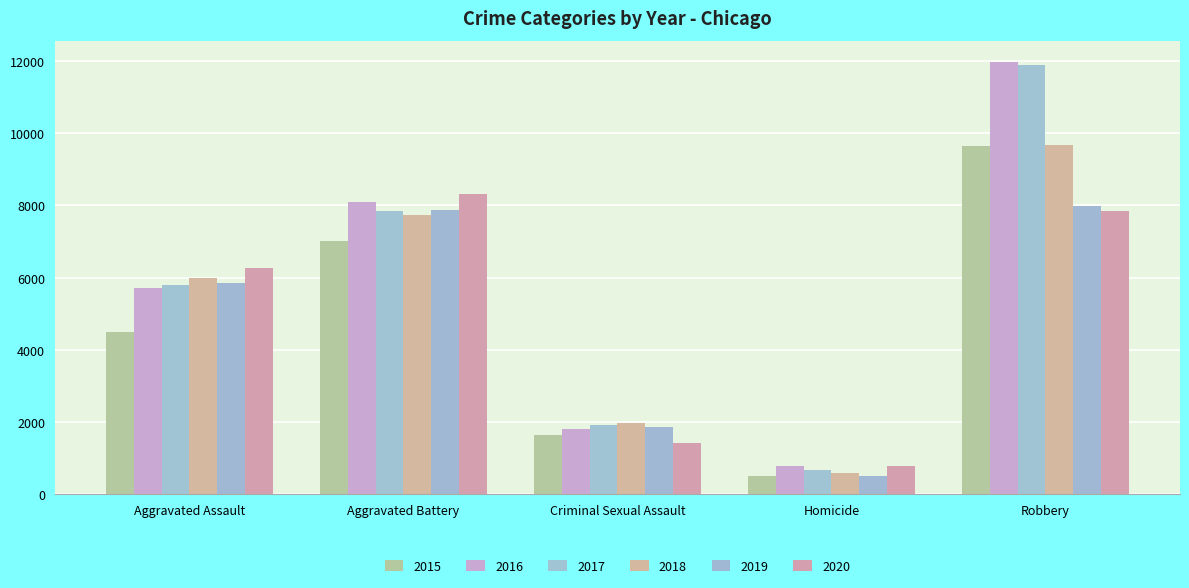

At Aggravated Battery, list the series in order from largest to smallest.

2020, 2016, 2019, 2017, 2018, 2015